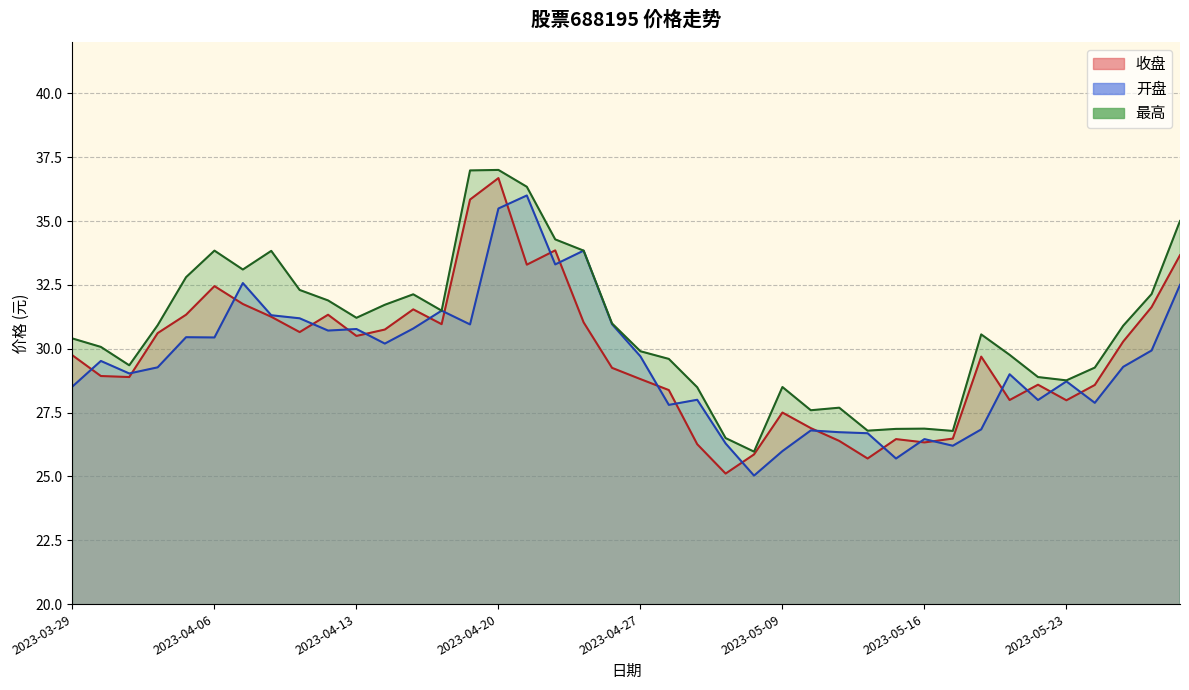

What is the average value of the 开盘 series?

29.5